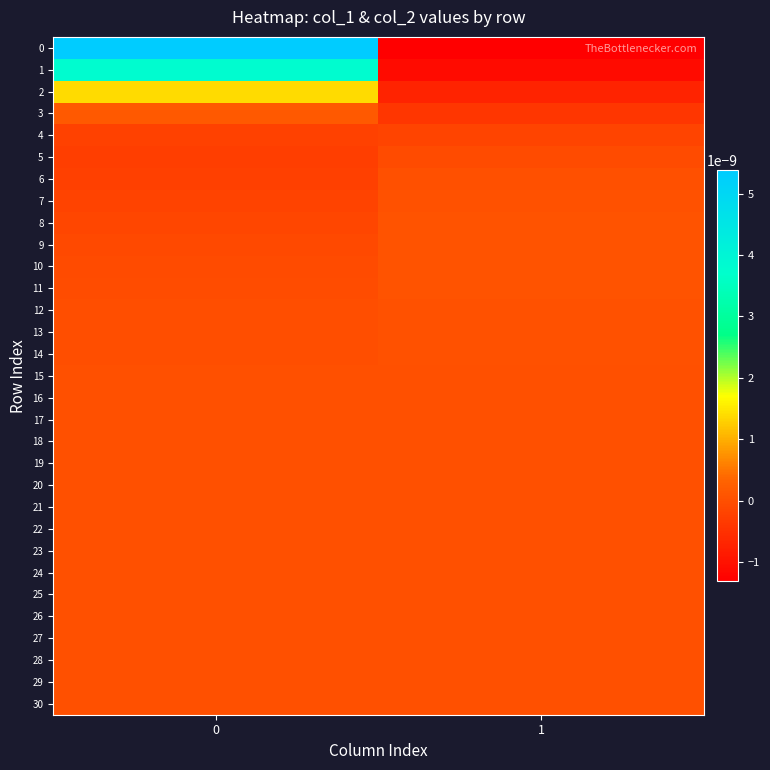

Which label corresponds to the smallest value in the chart?

1